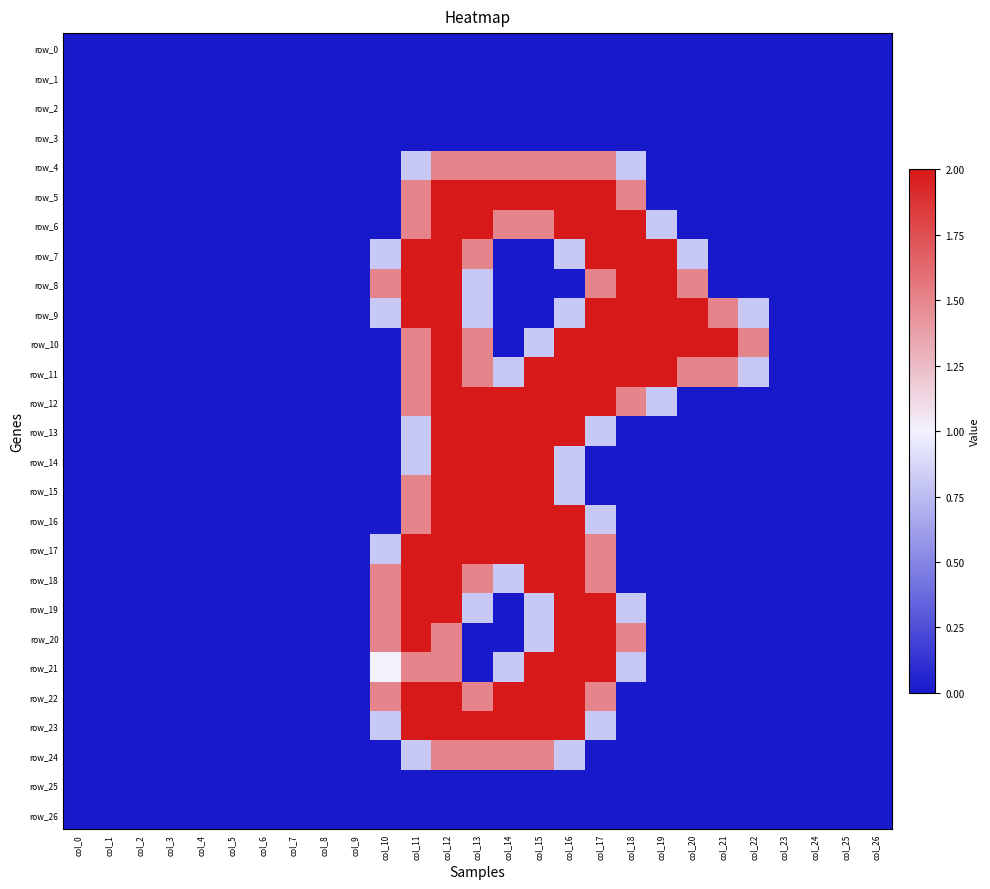

What is the difference between the maximum and second lowest values in the row_23 series?

2.0